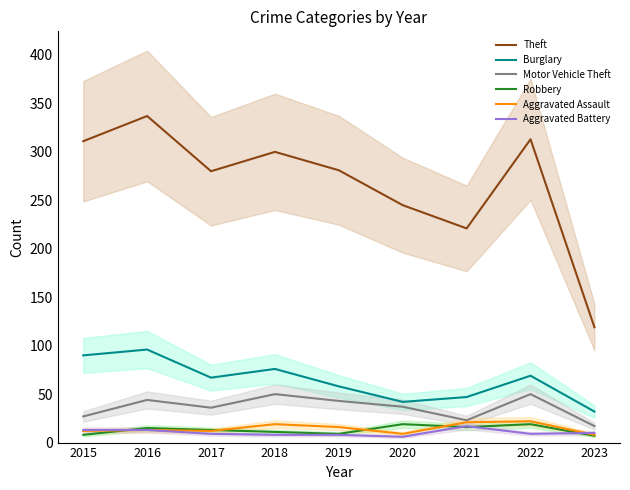

At which label does Burglary reach its peak?

2016